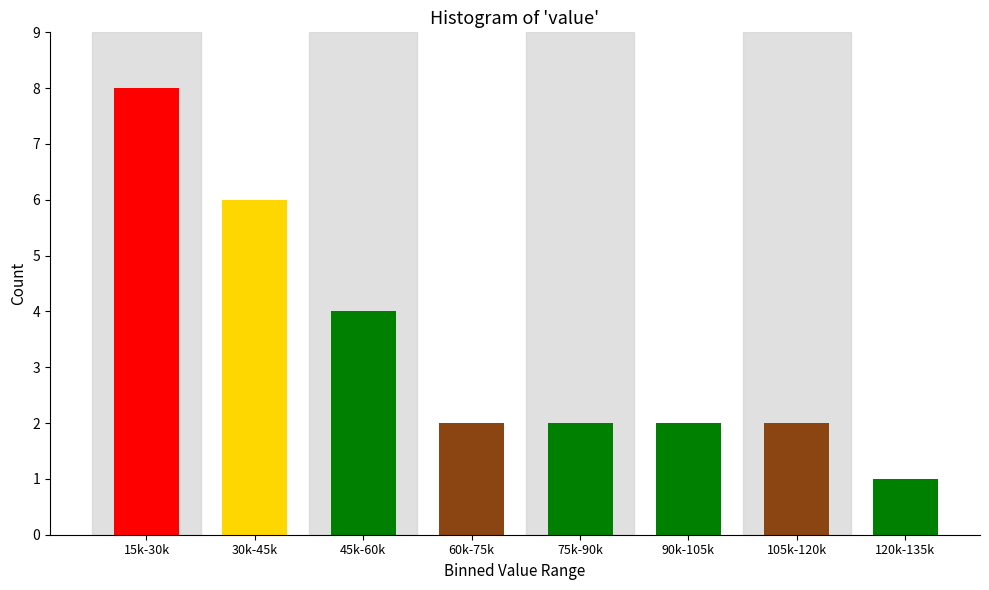

Reading right to left, extract all data points from this chart.

1	2	2	2	2	4	6	8